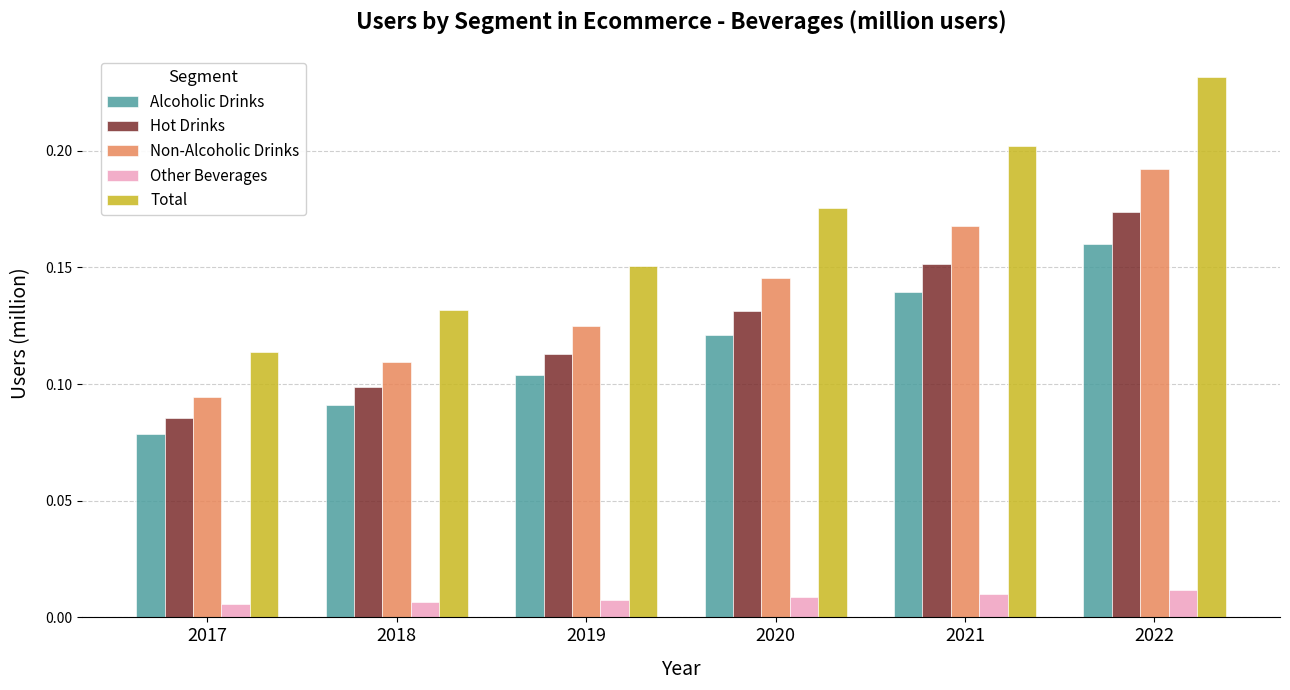

What is the sum of all Total values?

1.0